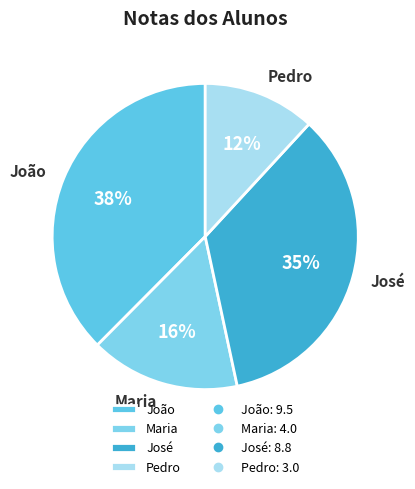

True or false: João accounts for 38% of the total.

True